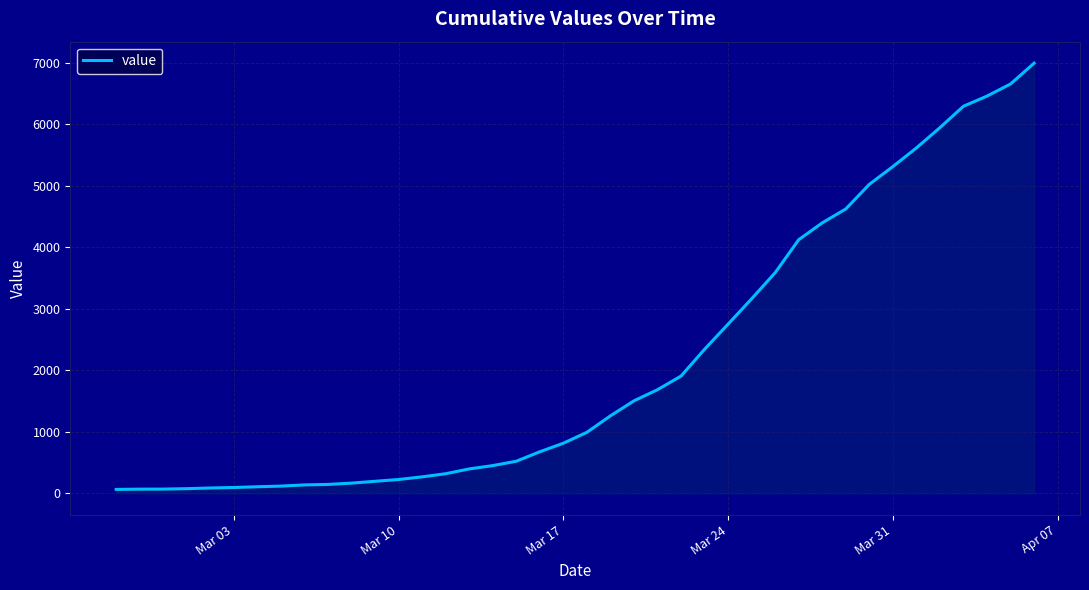

What is the difference between the maximum and minimum values?

6930